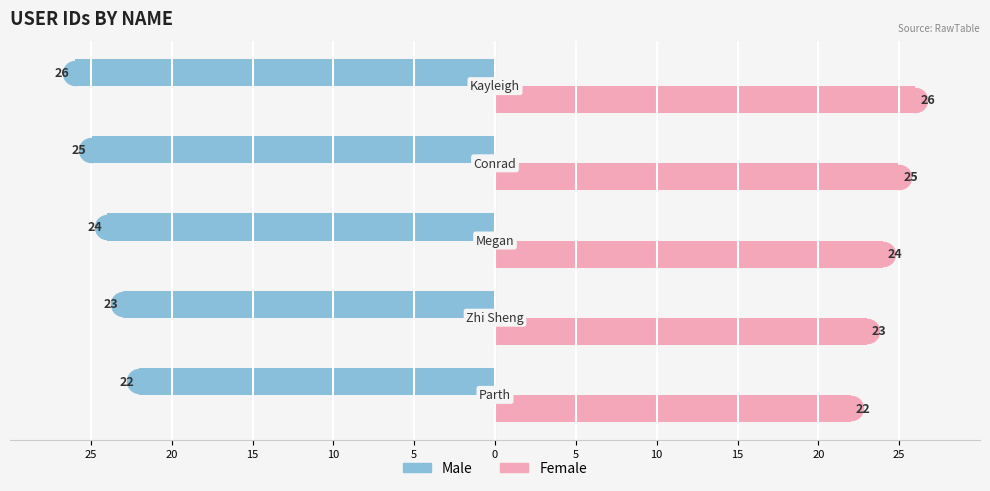

Which series reaches the maximum Y coordinate?

Female